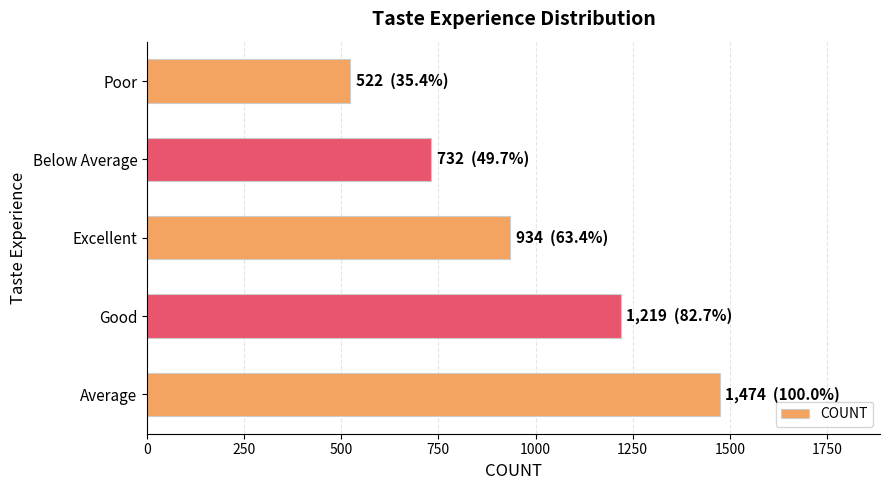

Reading bottom to top, extract all data points from this chart.

Average=1474	Good=1219	Excellent=934	Below Average=732	Poor=522